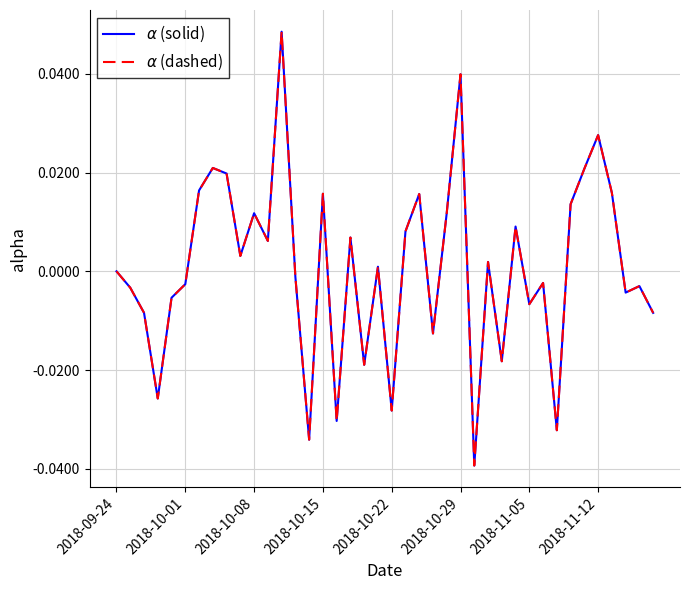

Which series has the widest spread of values?

$\alpha$ (solid)